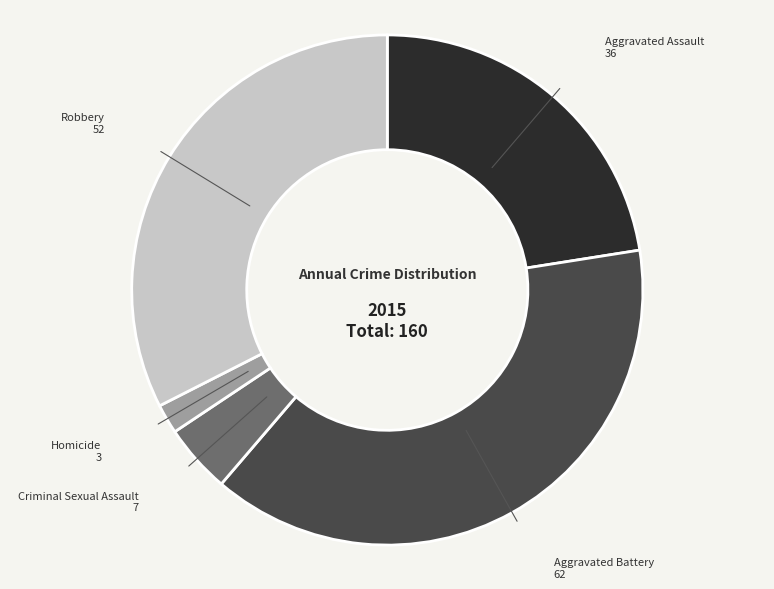

Which has a higher value, Aggravated Assault or Robbery?

Robbery